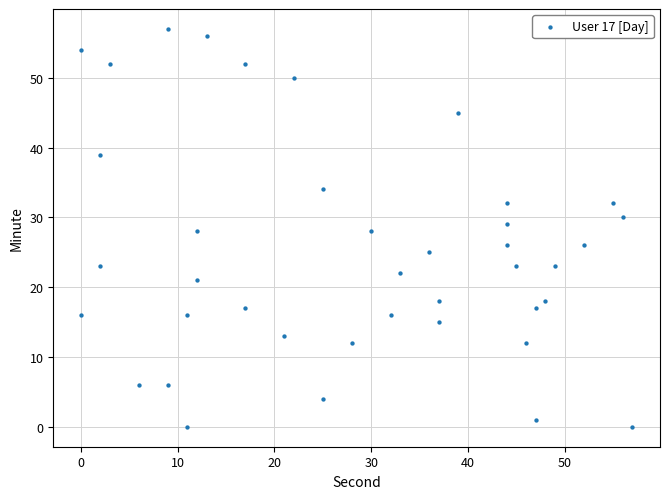

What is the range of Y values (max minus min)?

57